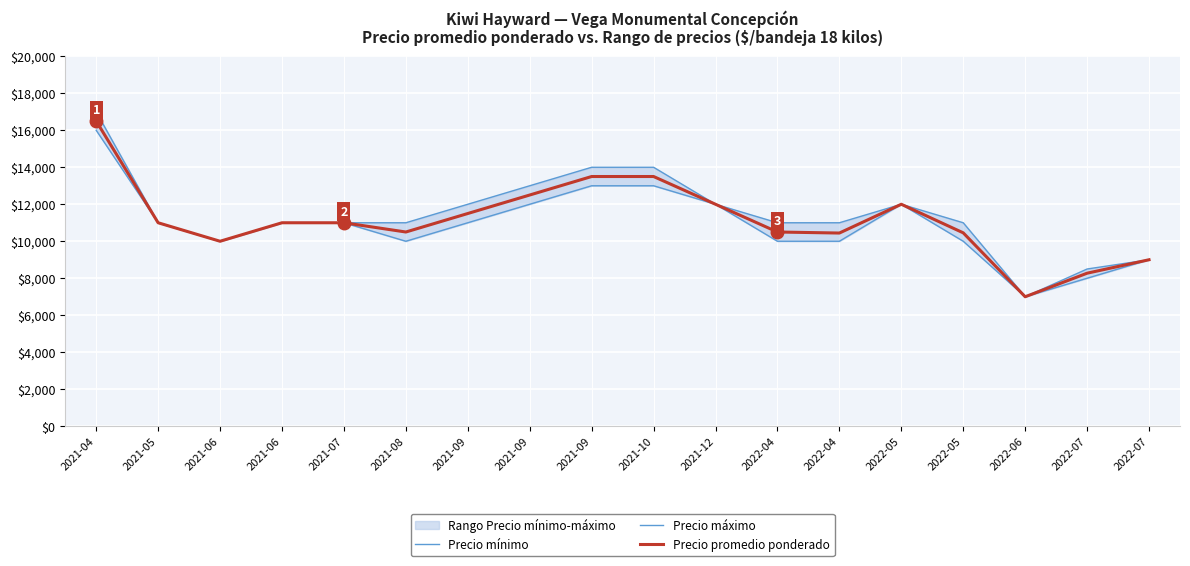

Rank the series by their maximum value, from lowest to highest.

Precio mínimo, Precio promedio ponderado, Precio máximo